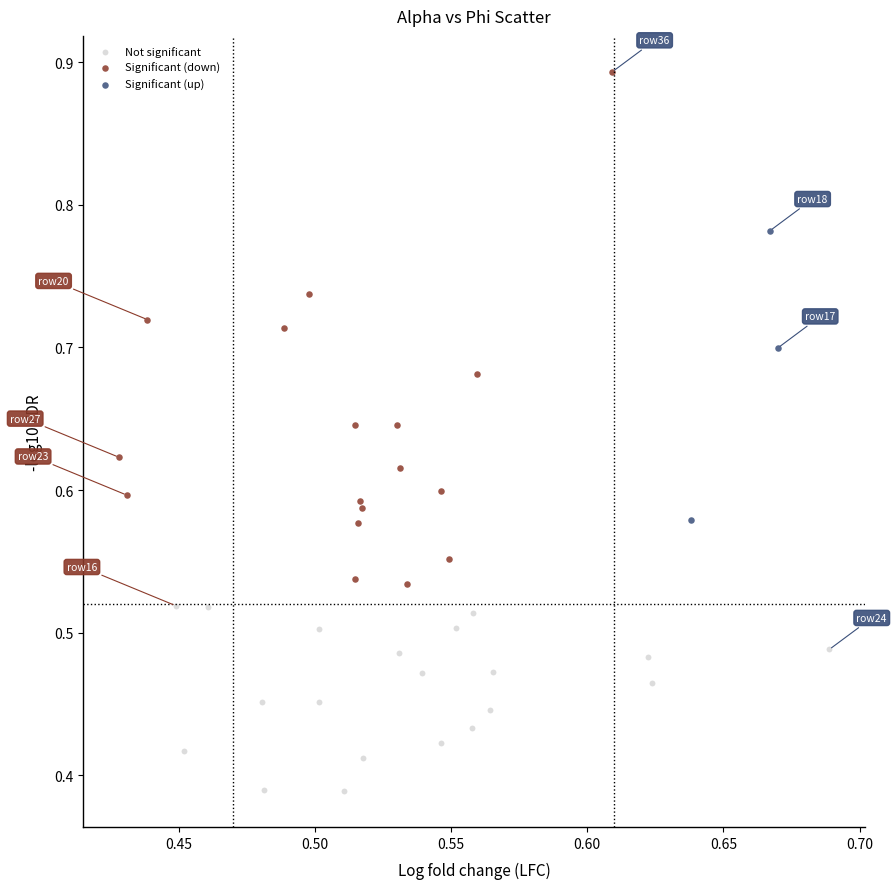

Which series has the largest Y range (max minus min)?

Significant (down)